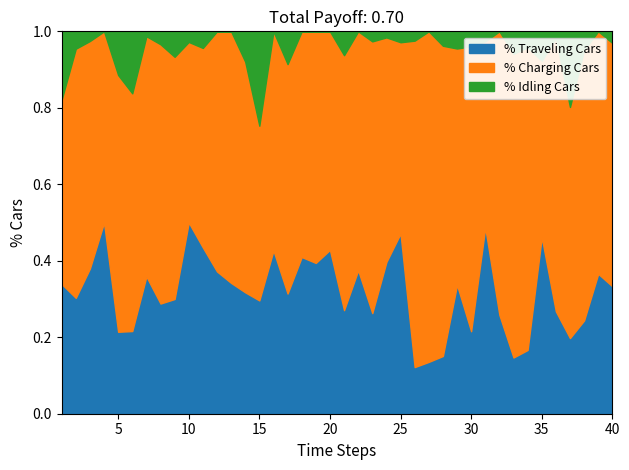

Is it true that % Traveling Cars equals 0.3 at 15?

True